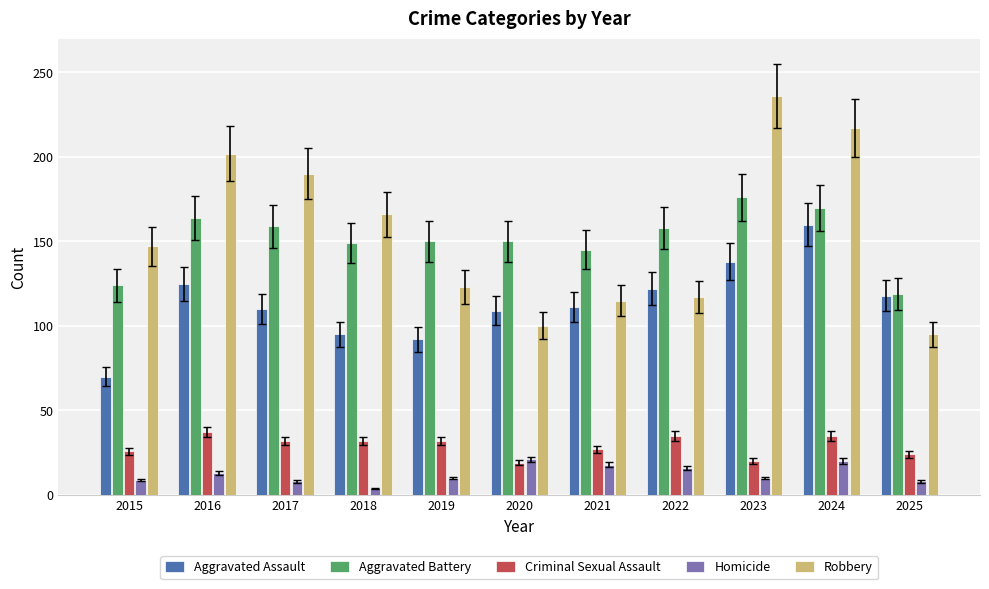

Is the value of Homicide at 2021 greater than the value of Robbery at 2022?

No